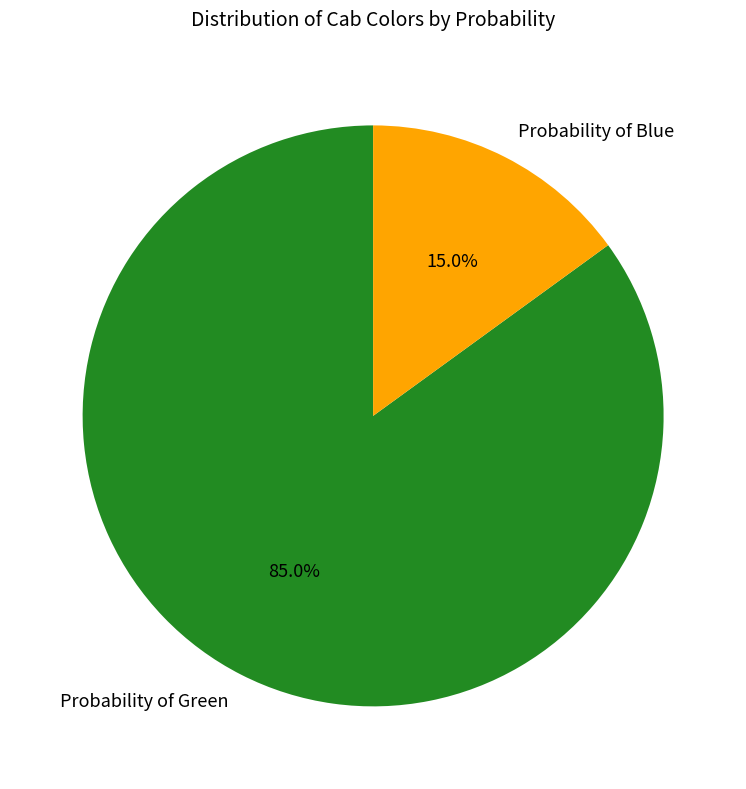

Which has a higher value, Probability of Green or Probability of Blue?

Probability of Green